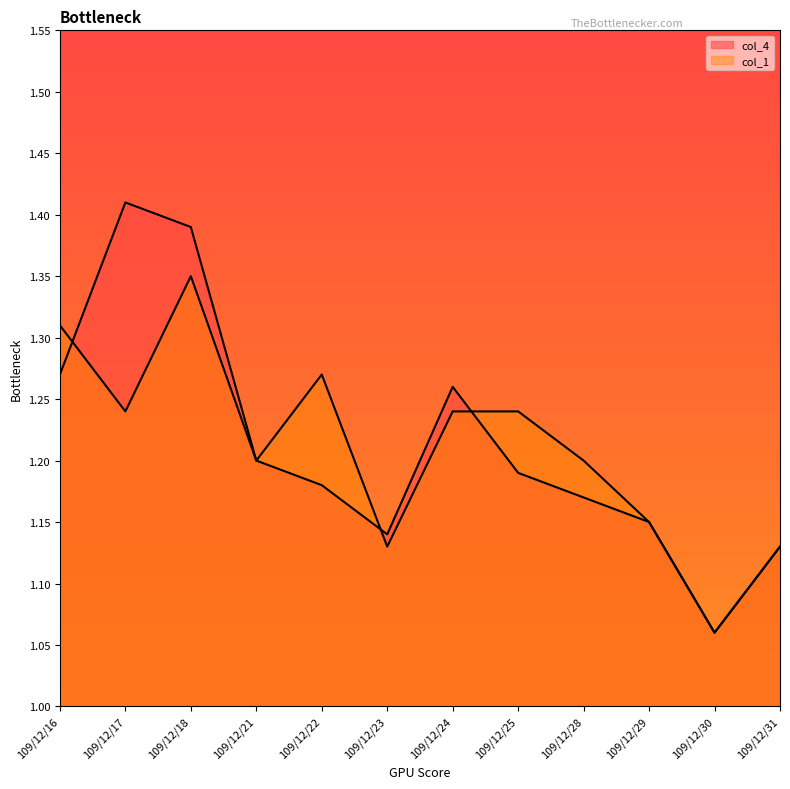

What is the value of the col_4 point at the 1st from the left?

1.3